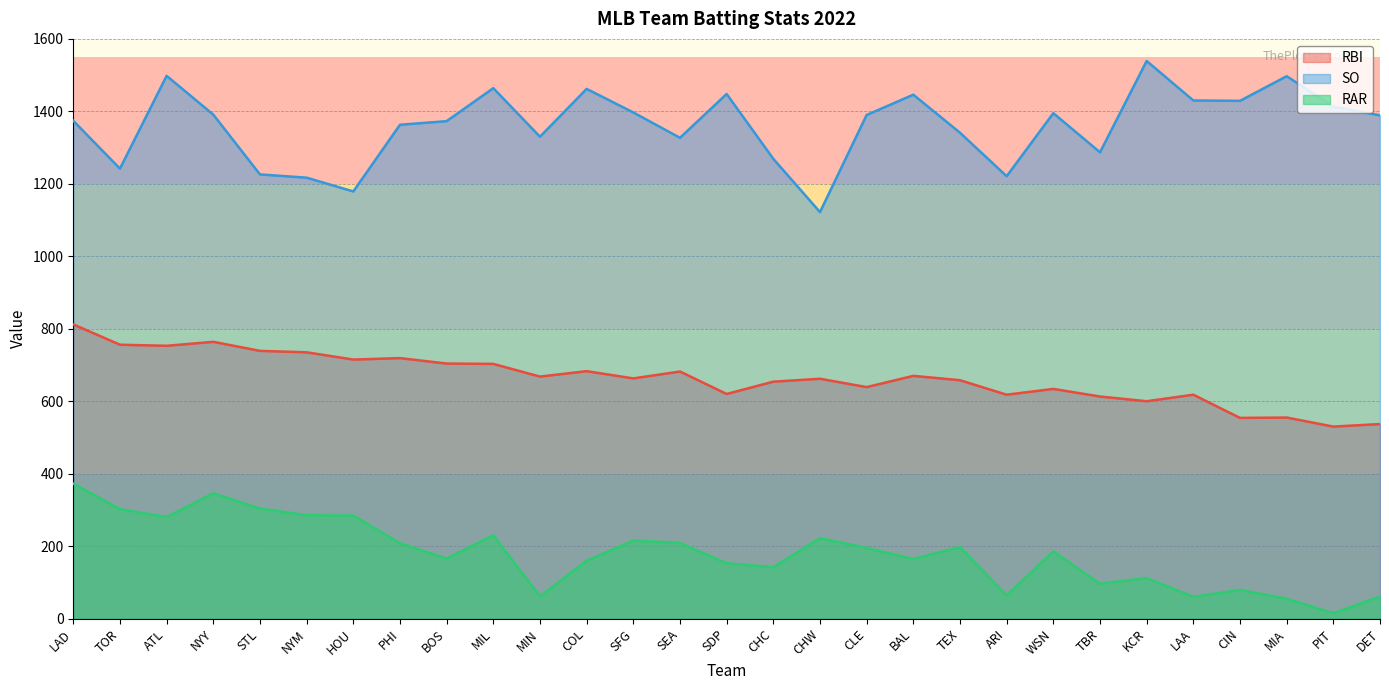

Where is the first local maximum for SO?

ATL